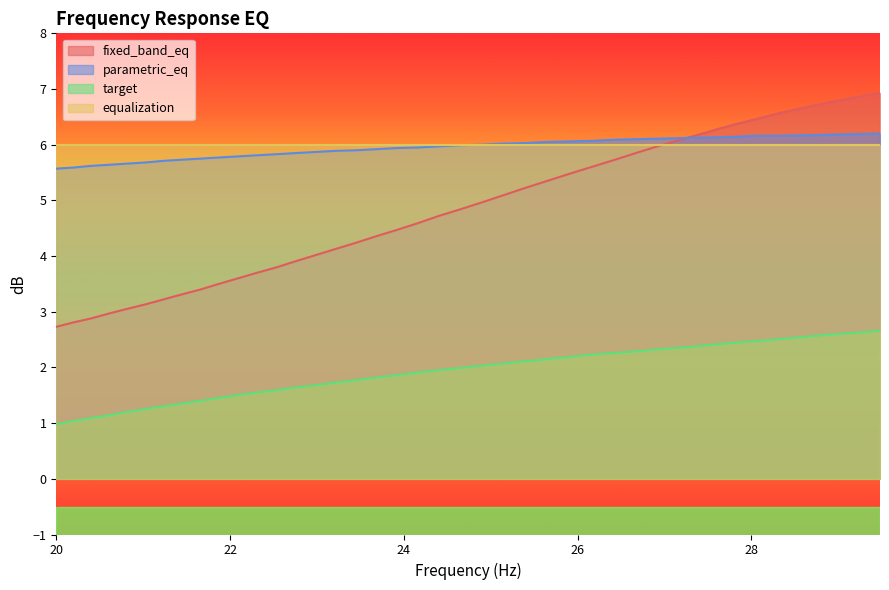

What is the difference between the maximum and minimum values in the fixed_band_eq series?

4.2